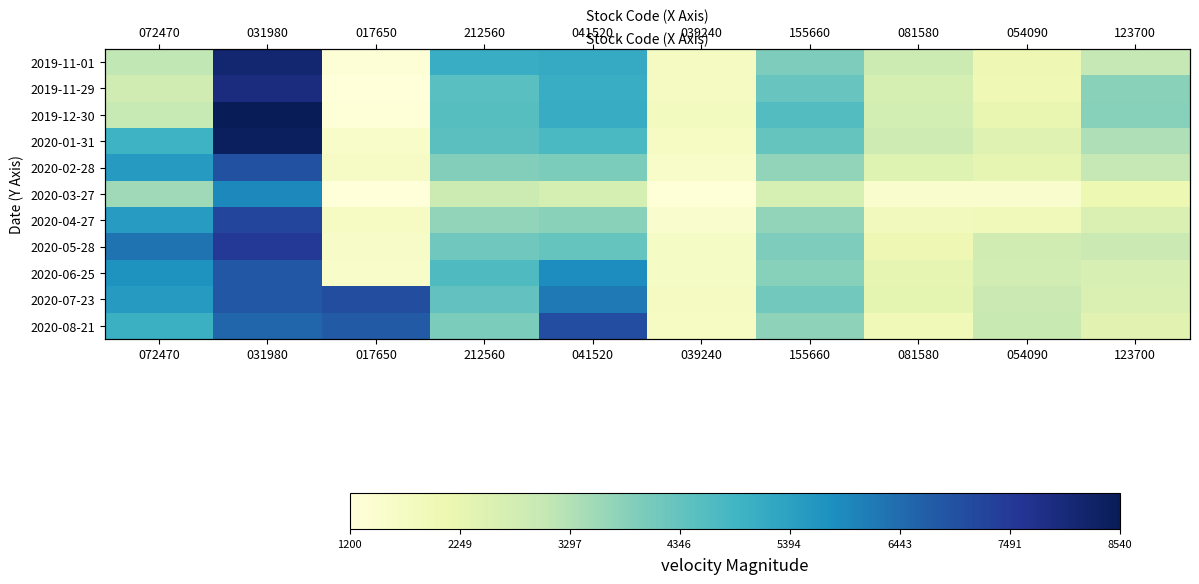

Which series changed the most between 072470 and 081580?

2020-05-28